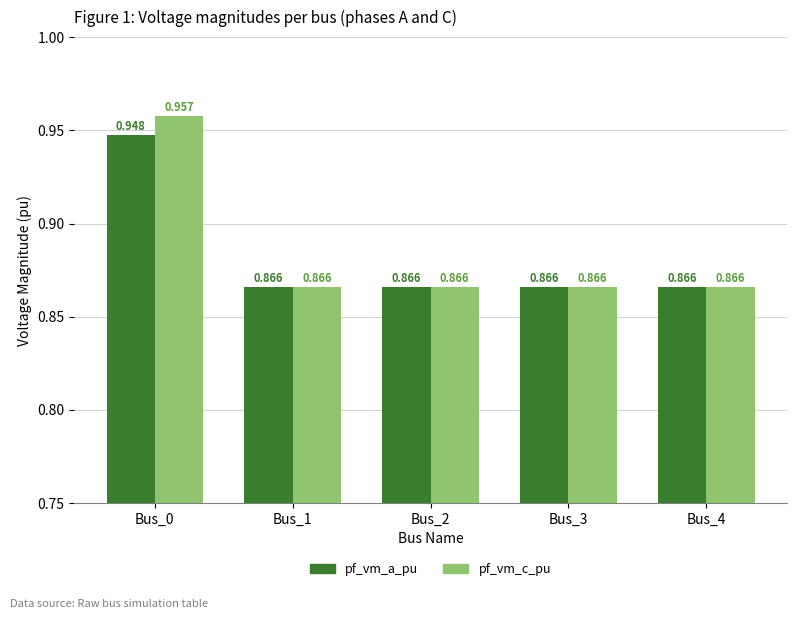

What are all the series names shown in the legend?

pf_vm_a_pu, pf_vm_c_pu